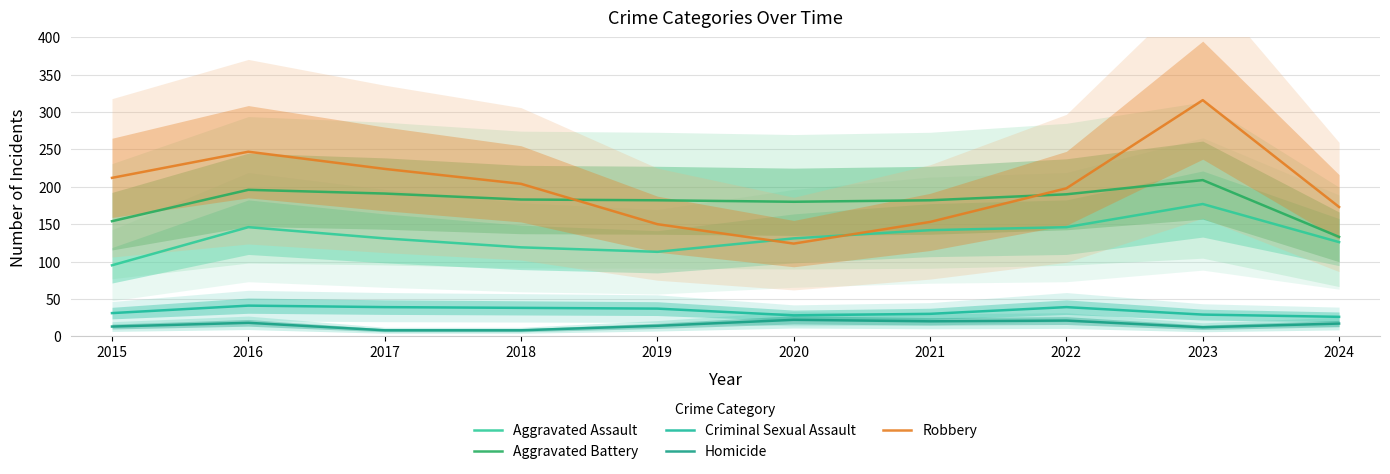

Which category has the lowest value in the Homicide series?

2017